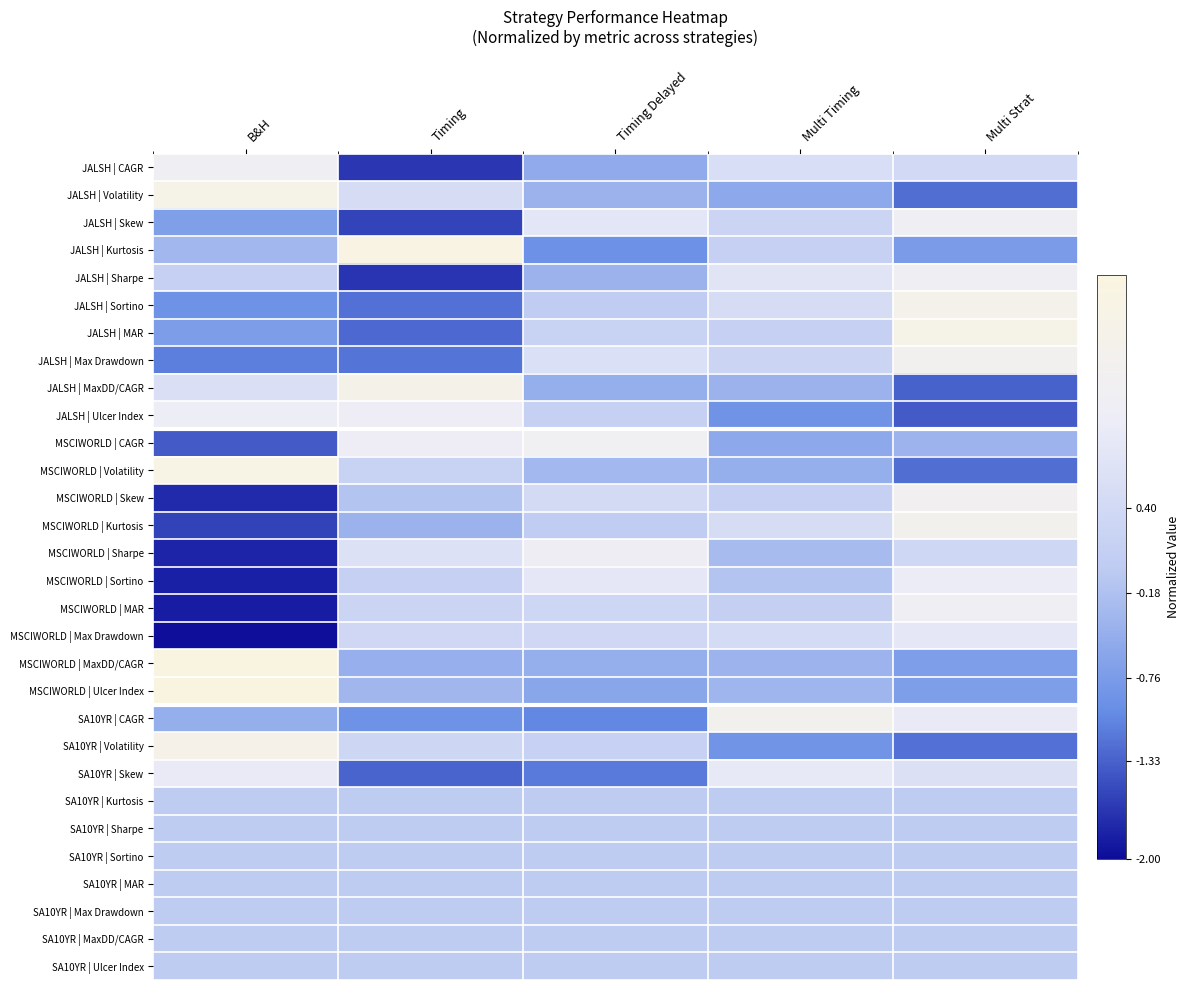

What is the minimum value shown in the chart?

-2.0